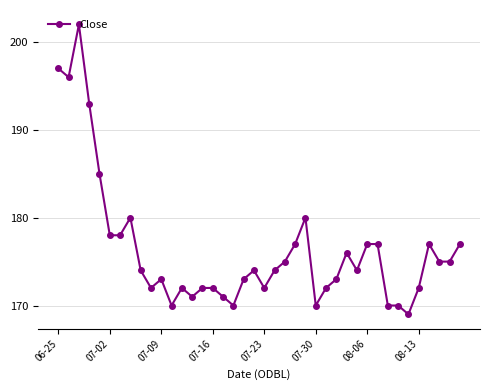

What is the difference between the maximum and minimum values?

33